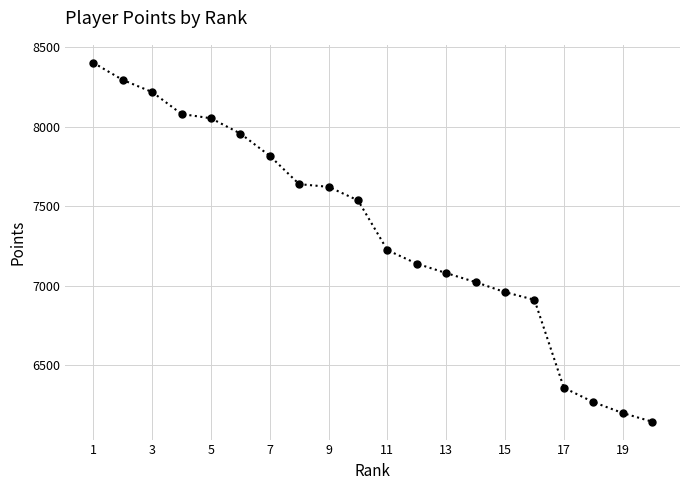

How many series are shown in this chart?

1